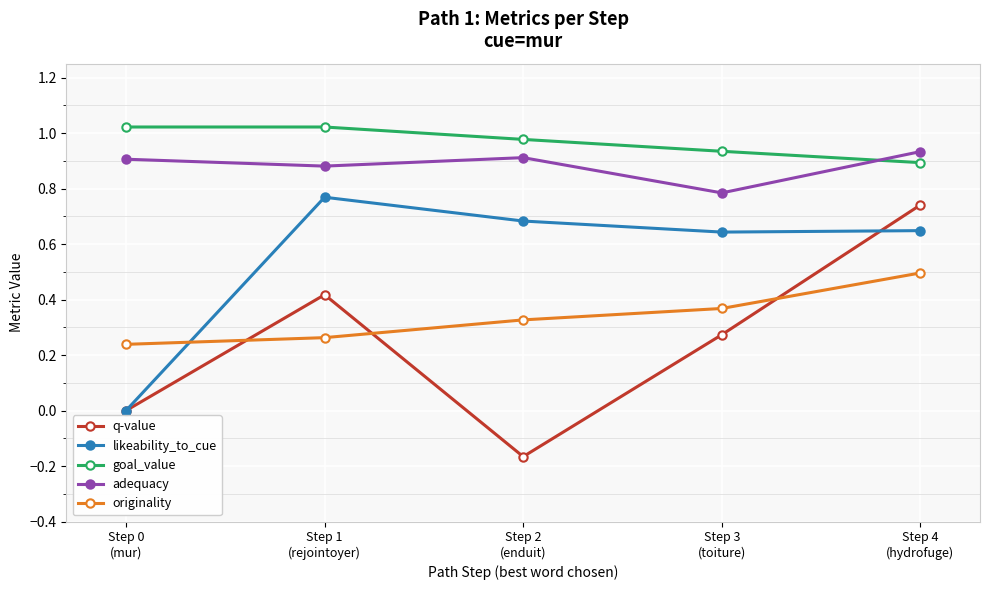

What is the sum of all adequacy values?

4.4